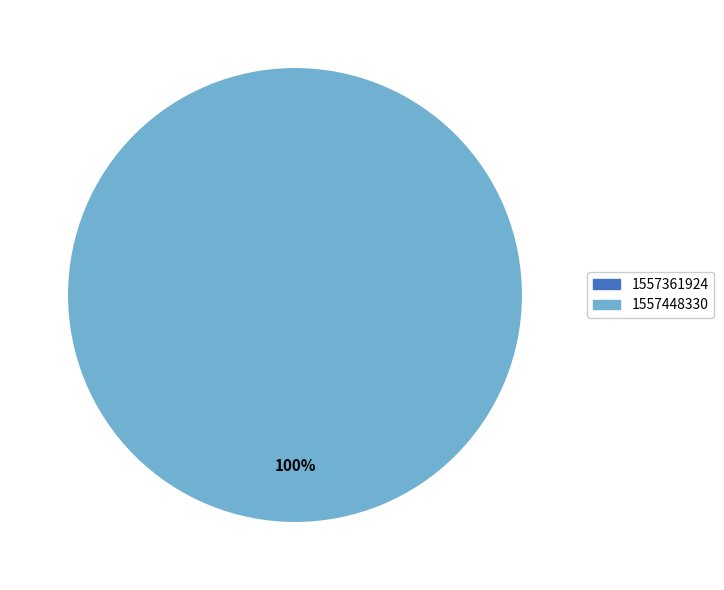

Count the number of slices in the pie.

2